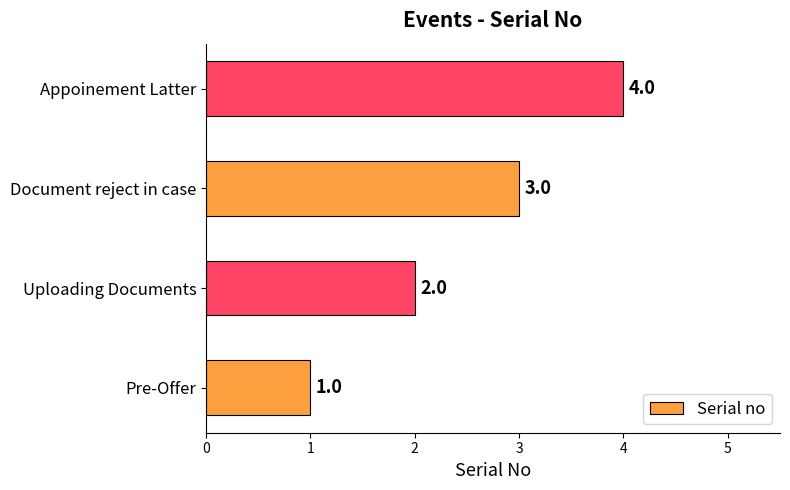

The value at Uploading Documents is 3. True or false?

False